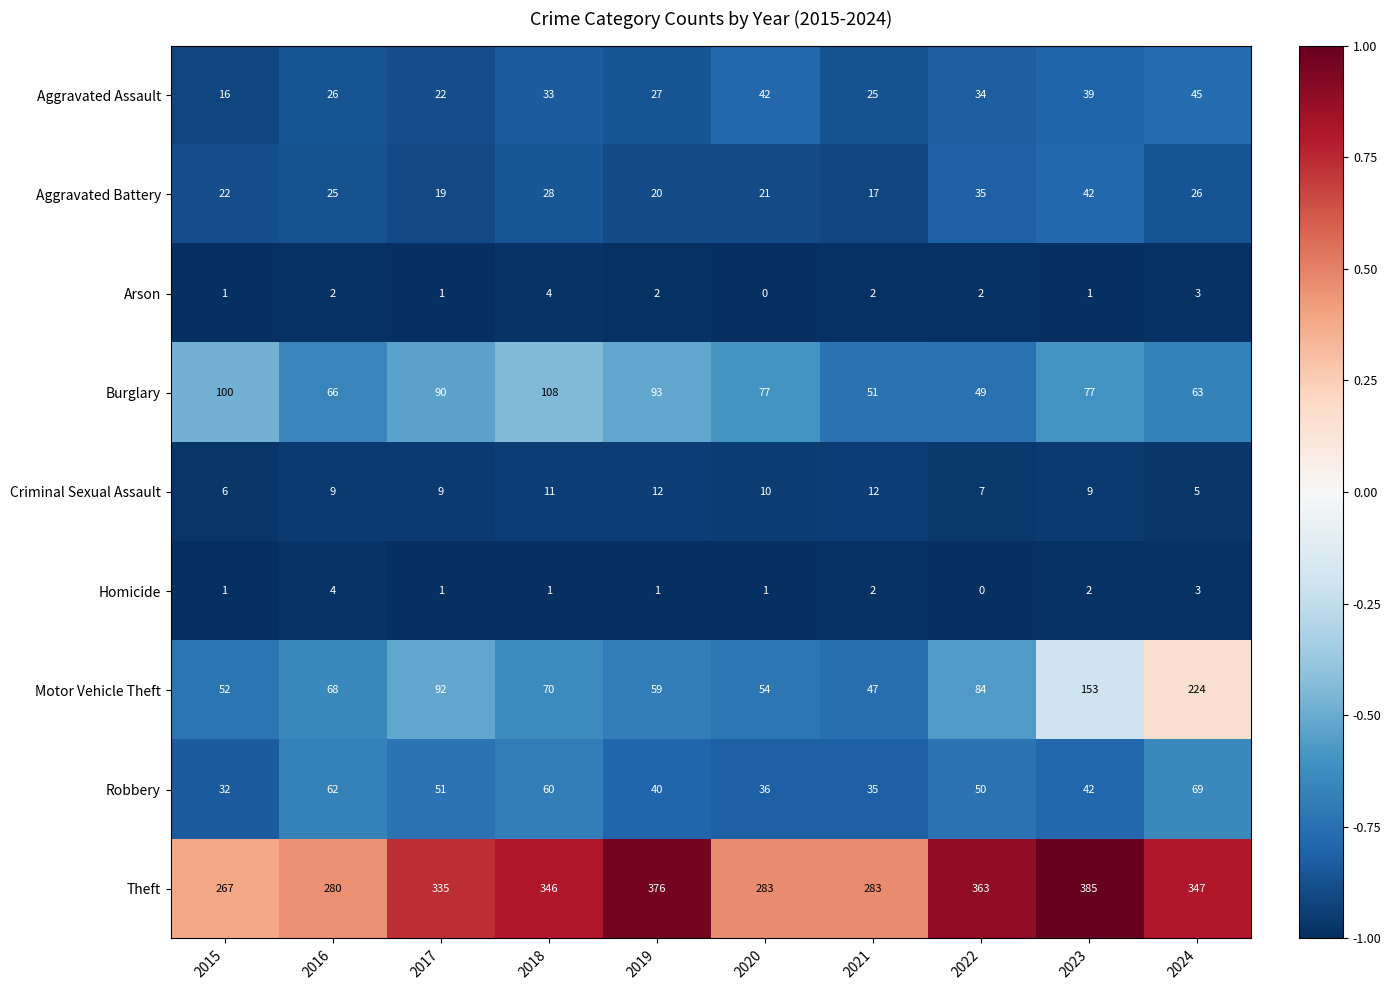

Which series changed the most between 2018 and 2020?

Theft